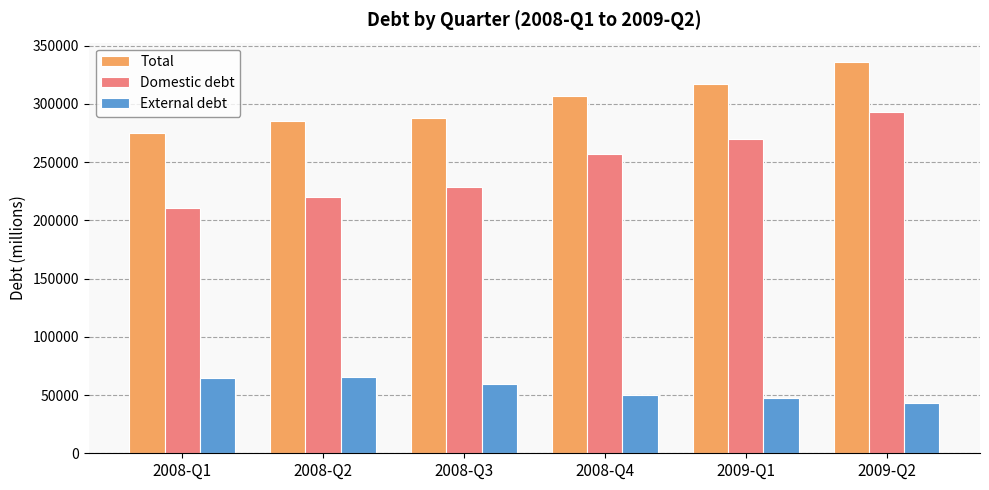

How many data points in Domestic debt are above 256512?

3